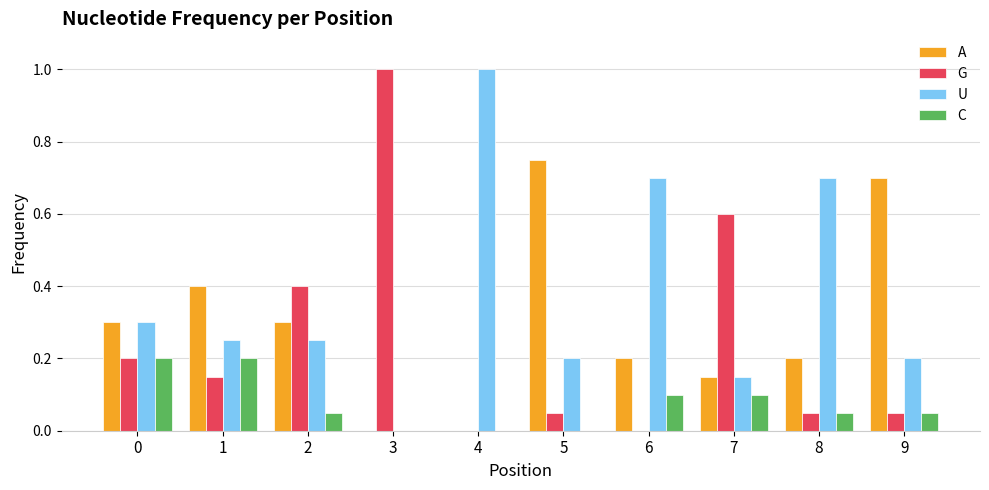

Are the bars horizontal?

No